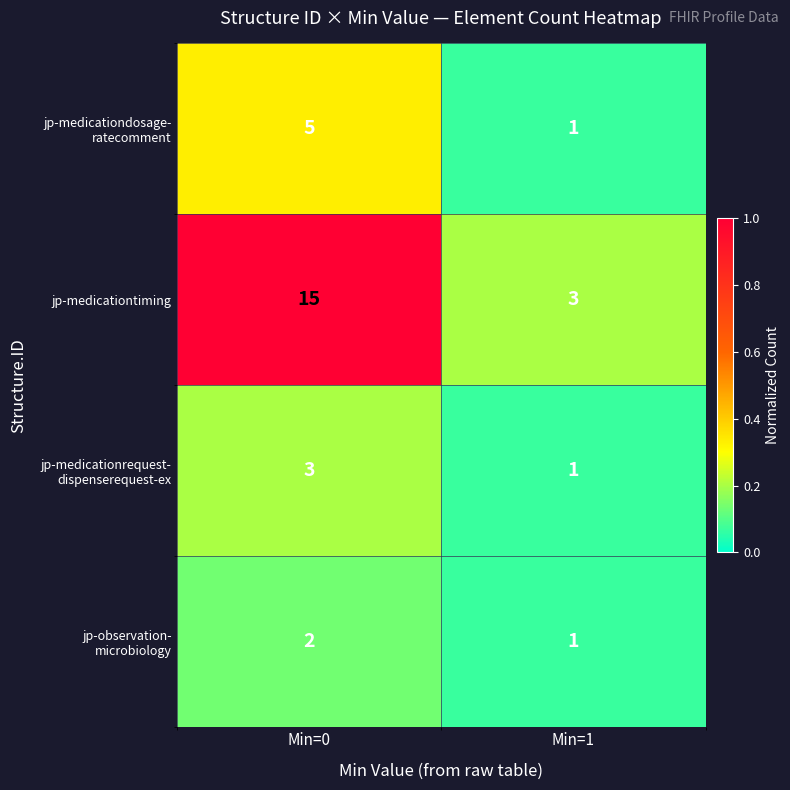

Which series has the widest spread of values?

jp-medicationtiming